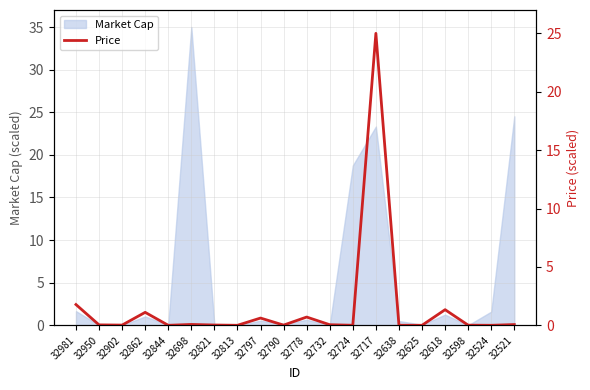

What is the highest value of the Market Cap series?

35.0